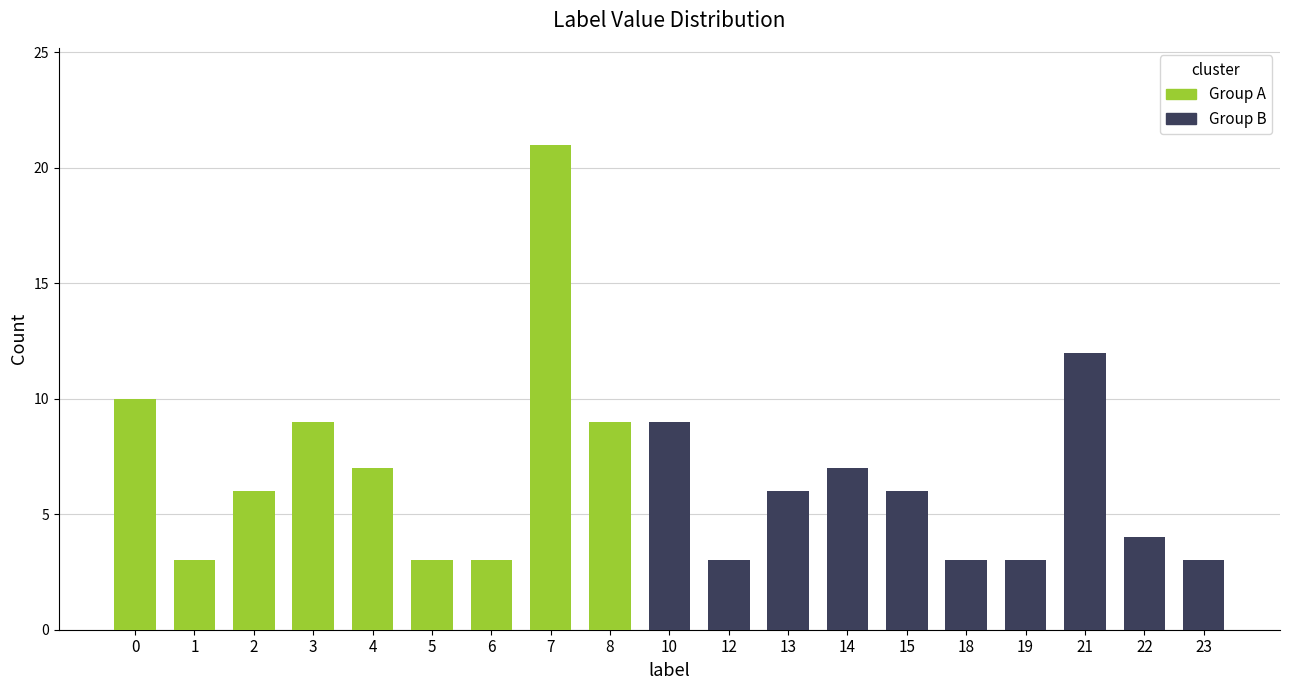

Are the bars horizontal?

No